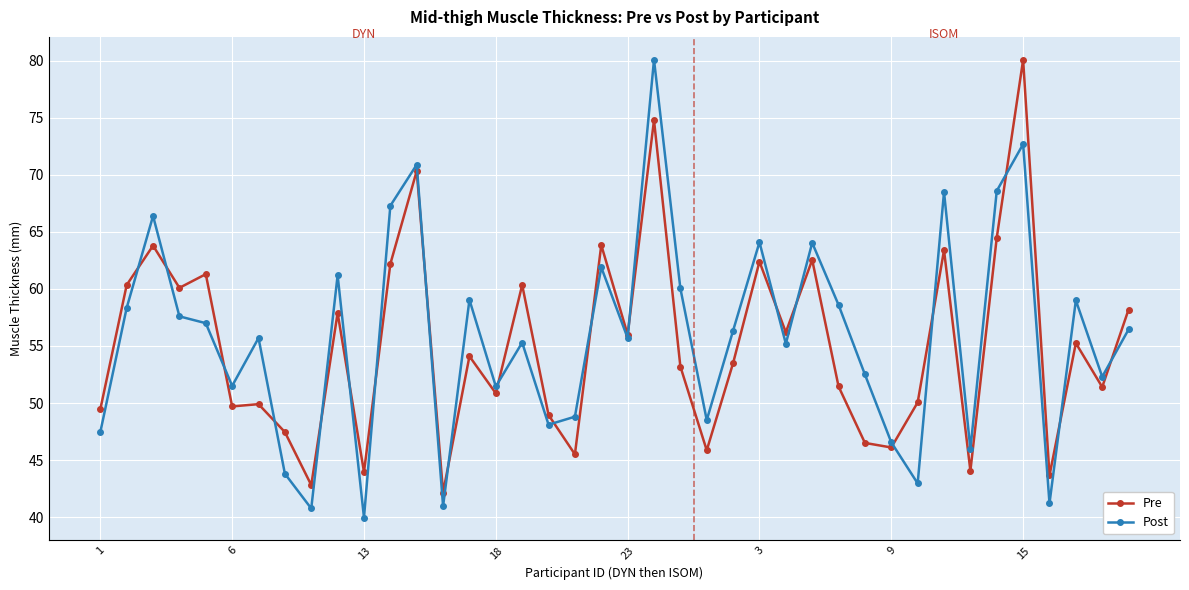

What is the maximum value for Pre?

80.1